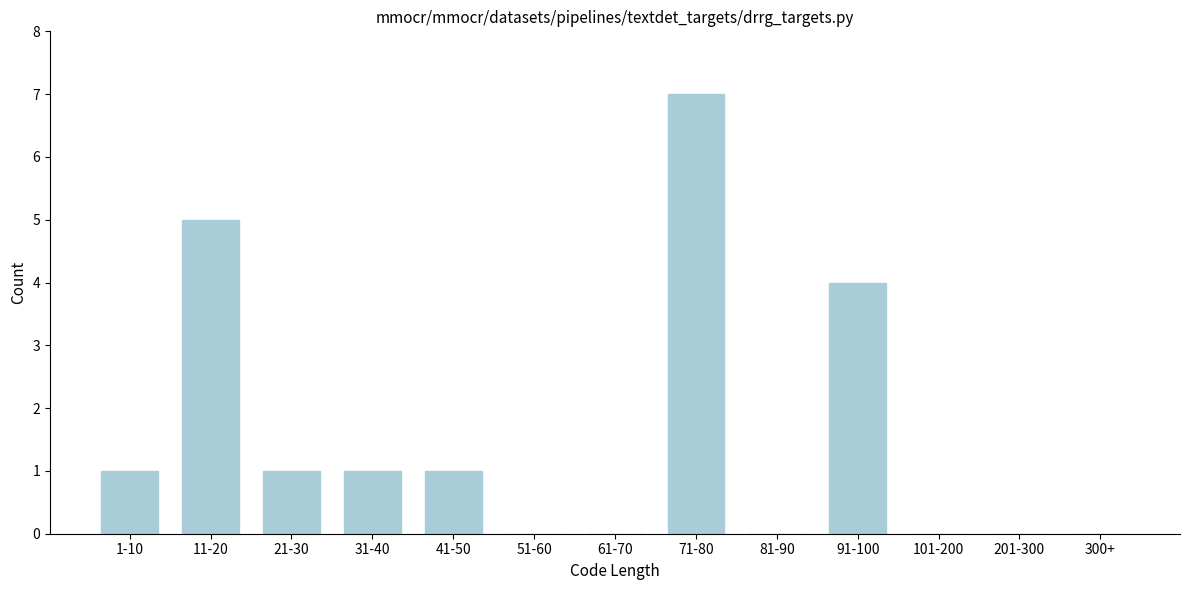

True or false: the data shows 7 at 71-80.

True